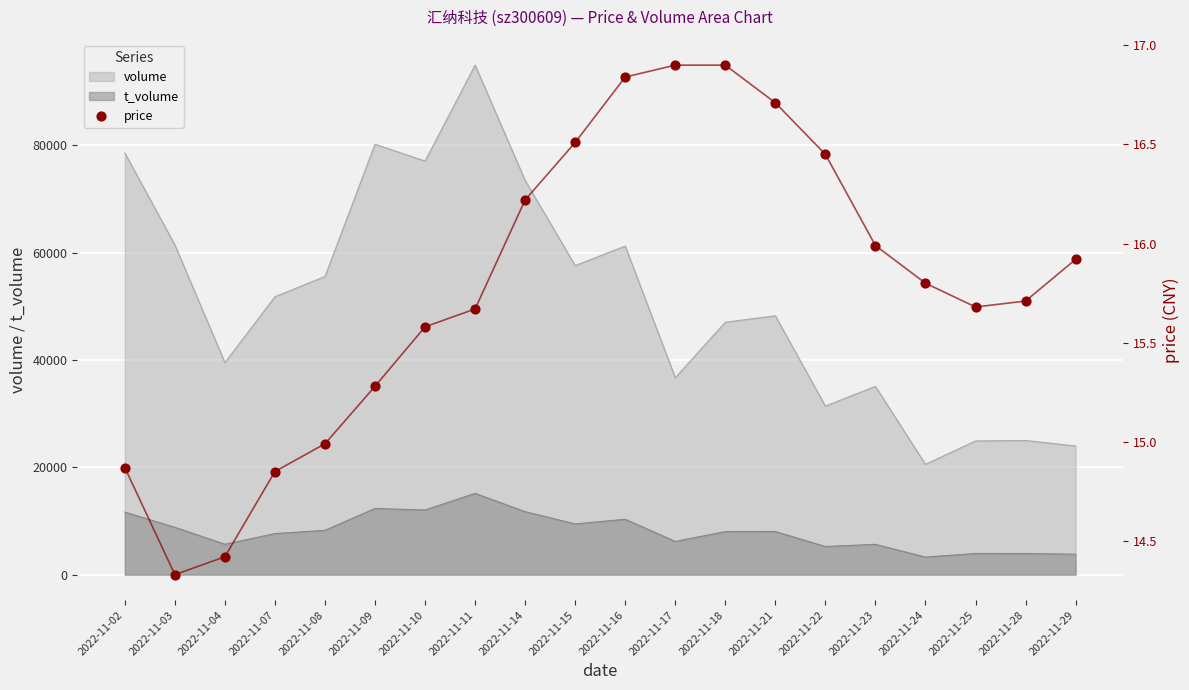

What is the ratio of the value at 2022-11-29 to the value at 2022-11-09?

1.0